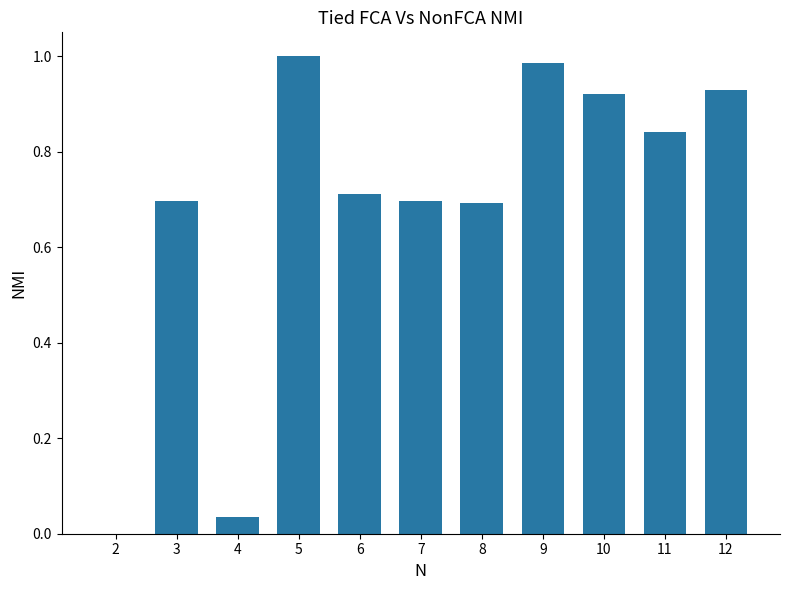

Which label corresponds to the largest value in the chart?

5